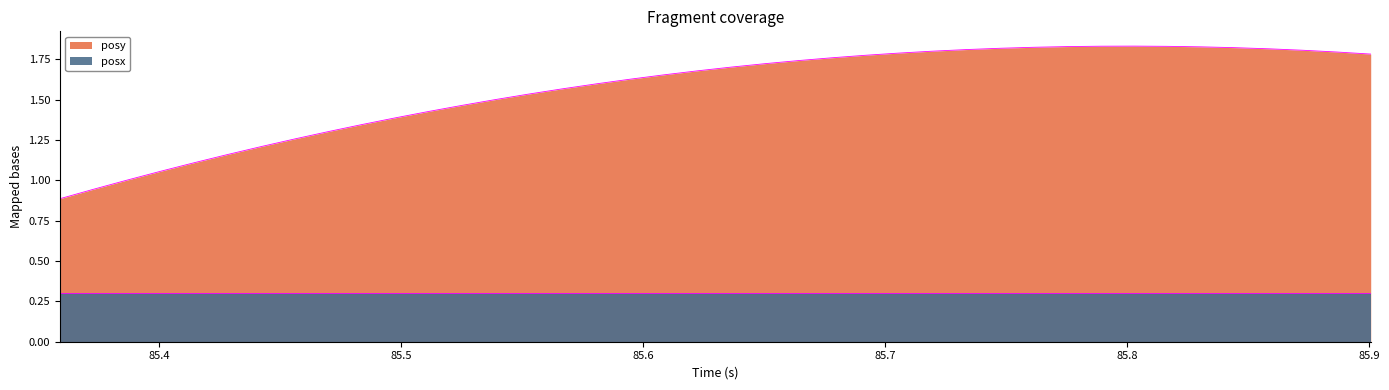

What is the sum of the values at 85.83032 and 85.67786?

3.6